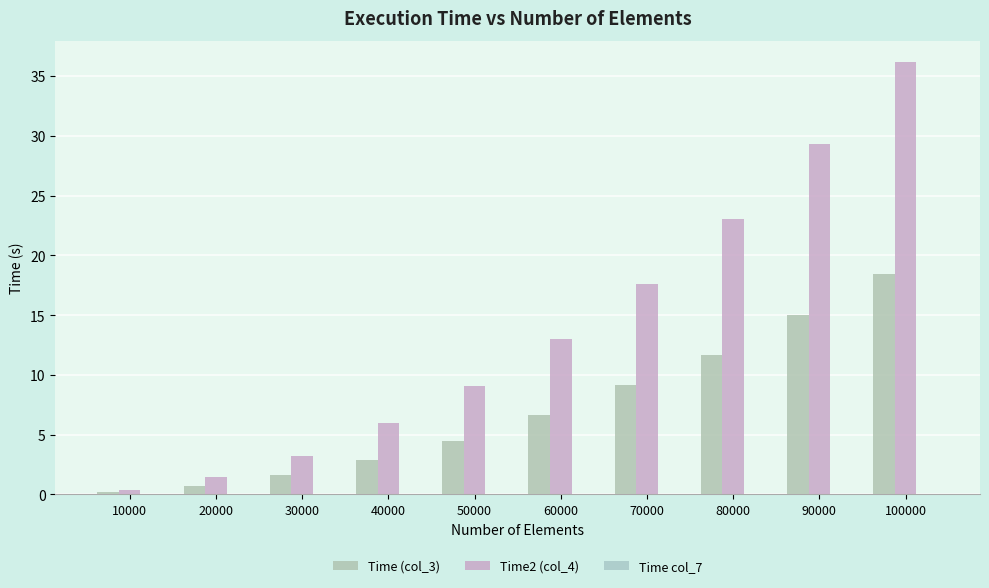

Reading left to right, what are all the values shown in this chart?

Time (col_3): 10000=0.2	20000=0.7	30000=1.6	40000=2.9	50000=4.4	60000=6.7	70000=9.2	80000=11.6	90000=15.0	100000=18.4
Time2 (col_4): 10000=0.4	20000=1.5	30000=3.2	40000=5.9	50000=9.0	60000=13.0	70000=17.6	80000=23.1	90000=29.3	100000=36.1
Time col_7: 10000=0.0	20000=0.0	30000=0.0	40000=0.0	50000=0.0	60000=0.0	70000=0.0	80000=0.0	90000=0.0	100000=0.0